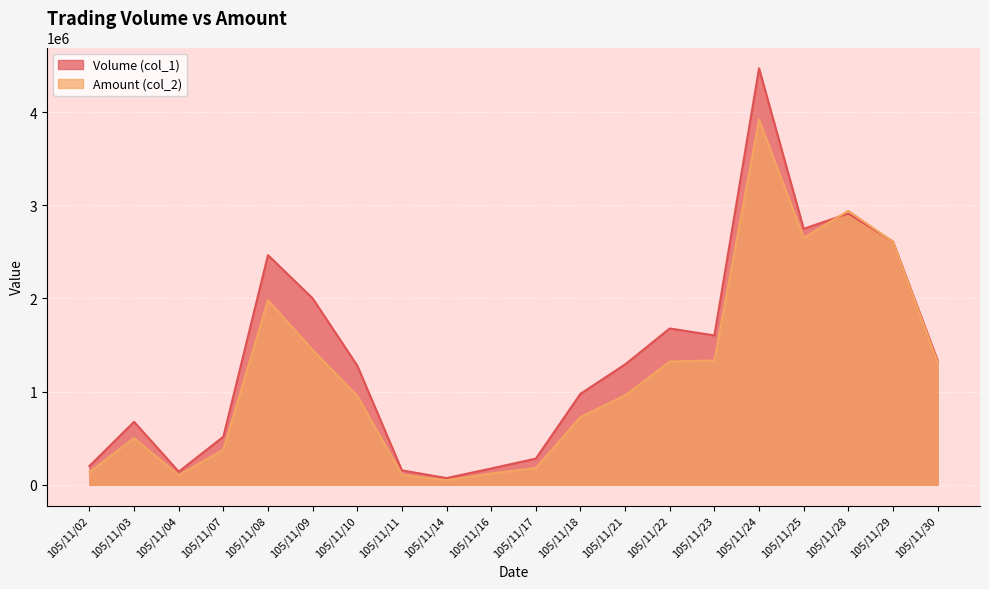

The value of Amount (col_2) at 105/11/17 is 46853. True or false?

False